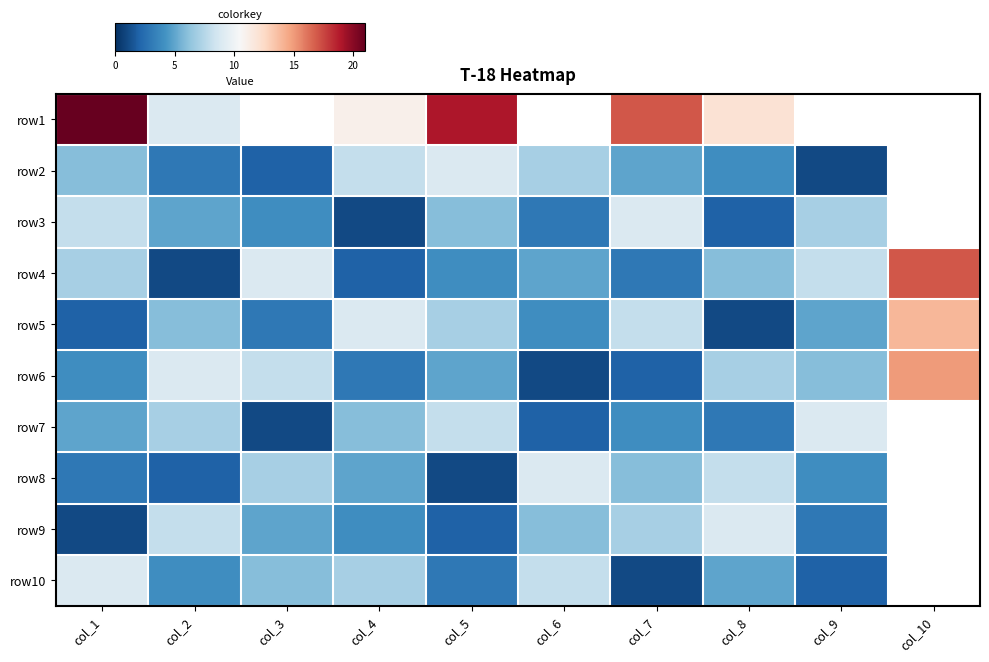

Is it true that row2 equals 8.0 at col_4?

True